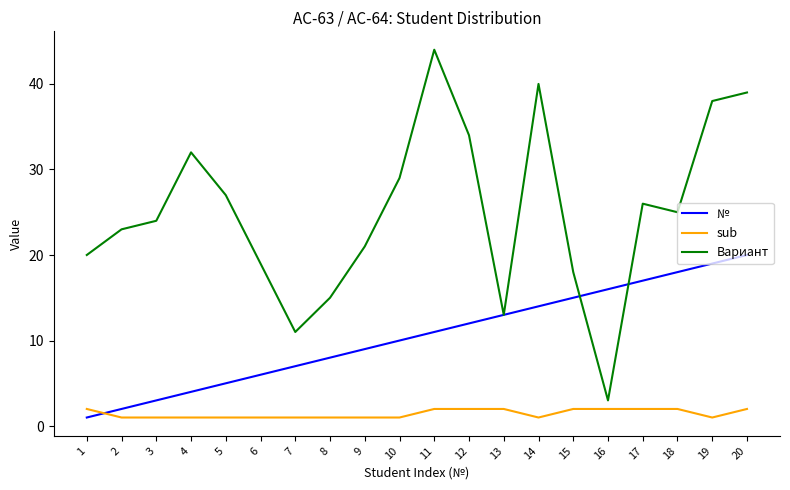

Reading left to right, list all the values displayed in this chart.

№: 1	2	3	4	5	6	7	8	9	10	11	12	13	14	15	16	17	18	19	20
sub: 2	1	1	1	1	1	1	1	1	1	2	2	2	1	2	2	2	2	1	2
Вариант: 20	23	24	32	27	19	11	15	21	29	44	34	13	40	18	3	26	25	38	39